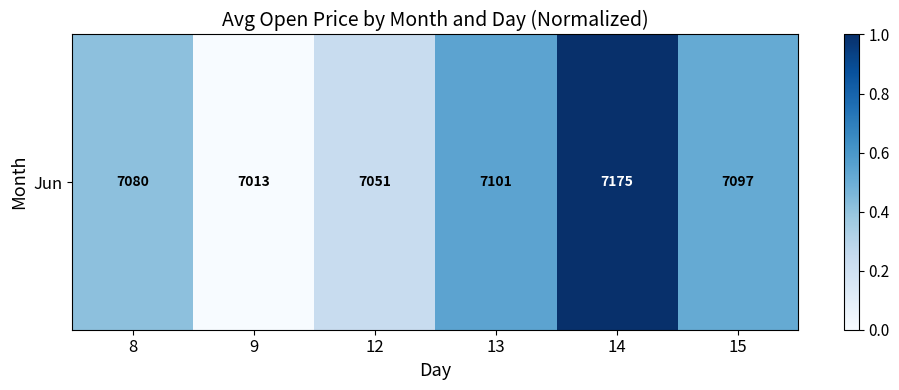

How many values are above zero?

5